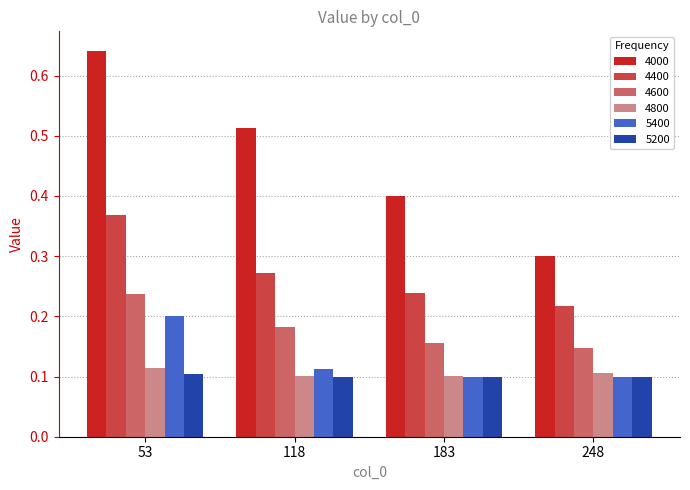

The 4000 series shows 0.4 at 183. True or false?

True